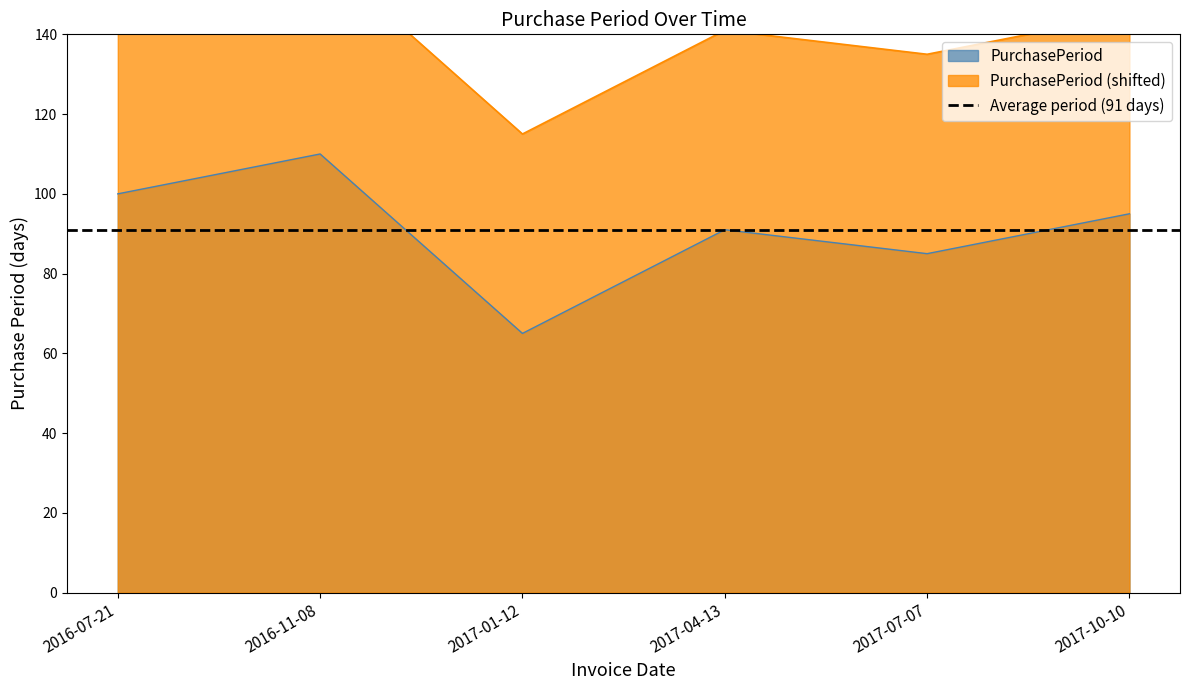

What is the sum of the values at 2017-10-10 and 2017-04-13?

186